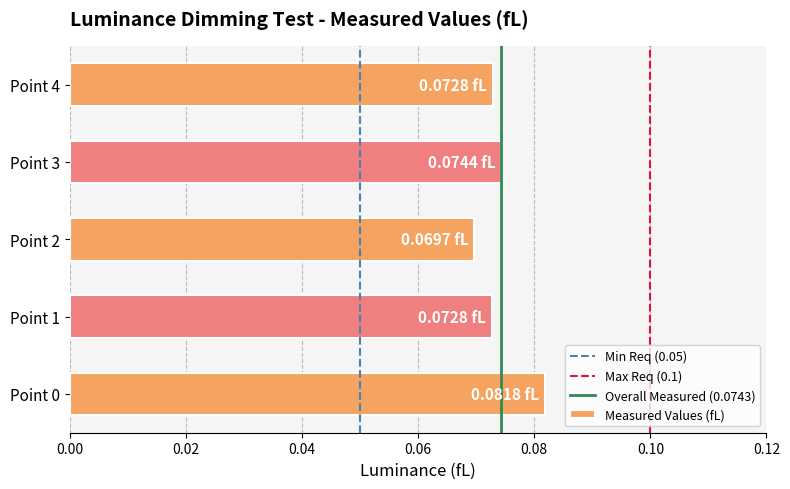

How many bars are there in total?

5